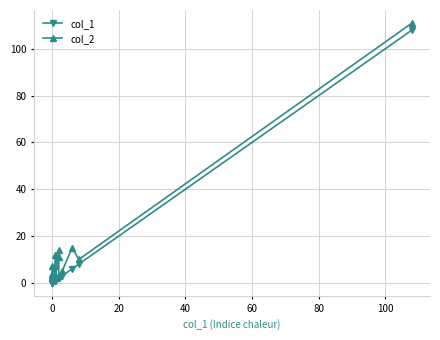

True or false: col_2 and col_1 cross at least once.

False